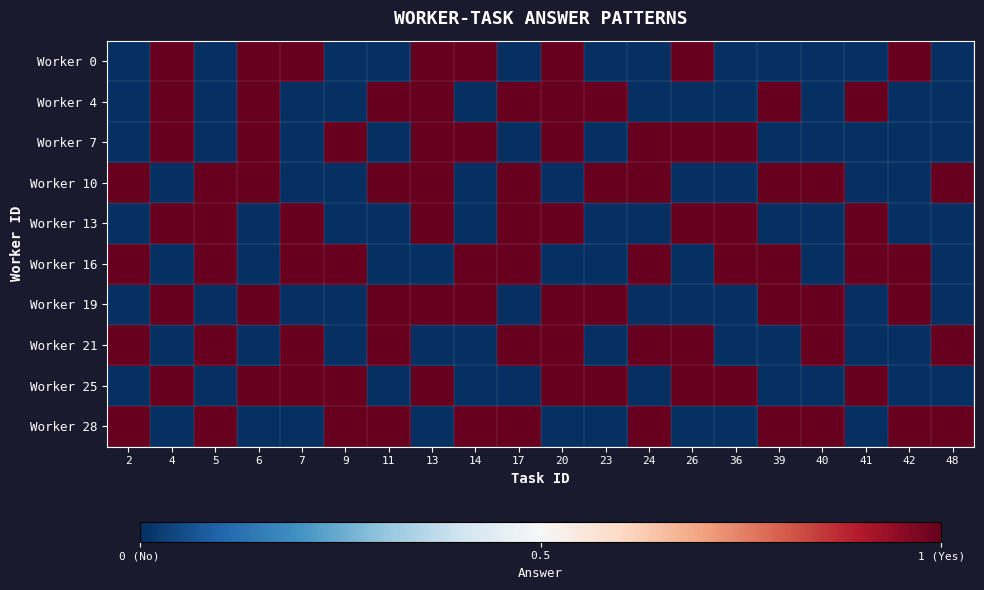

Reading left to right, transcribe all the data shown in this chart.

Worker 0: 2=0	4=1	5=0	6=1	7=1	9=0	11=0	13=1	14=1	17=0	20=1	23=0	24=0	26=1	36=0	39=0	40=0	41=0	42=1	48=0
Worker 4: 2=0	4=1	5=0	6=1	7=0	9=0	11=1	13=1	14=0	17=1	20=1	23=1	24=0	26=0	36=0	39=1	40=0	41=1	42=0	48=0
Worker 7: 2=0	4=1	5=0	6=1	7=0	9=1	11=0	13=1	14=1	17=0	20=1	23=0	24=1	26=1	36=1	39=0	40=0	41=0	42=0	48=0
Worker 10: 2=1	4=0	5=1	6=1	7=0	9=0	11=1	13=1	14=0	17=1	20=0	23=1	24=1	26=0	36=0	39=1	40=1	41=0	42=0	48=1
Worker 13: 2=0	4=1	5=1	6=0	7=1	9=0	11=0	13=1	14=0	17=1	20=1	23=0	24=0	26=1	36=1	39=0	40=0	41=1	42=0	48=0
Worker 16: 2=1	4=0	5=1	6=0	7=1	9=1	11=0	13=0	14=1	17=1	20=0	23=0	24=1	26=0	36=1	39=1	40=0	41=1	42=1	48=0
Worker 19: 2=0	4=1	5=0	6=1	7=0	9=0	11=1	13=1	14=1	17=0	20=1	23=1	24=0	26=0	36=0	39=1	40=1	41=0	42=1	48=0
Worker 21: 2=1	4=0	5=1	6=0	7=1	9=0	11=1	13=0	14=0	17=1	20=1	23=0	24=1	26=1	36=0	39=0	40=1	41=0	42=0	48=1
Worker 25: 2=0	4=1	5=0	6=1	7=1	9=1	11=0	13=1	14=0	17=0	20=1	23=1	24=0	26=1	36=1	39=0	40=0	41=1	42=0	48=0
Worker 28: 2=1	4=0	5=1	6=0	7=0	9=1	11=1	13=0	14=1	17=1	20=0	23=0	24=1	26=0	36=0	39=1	40=1	41=0	42=1	48=1